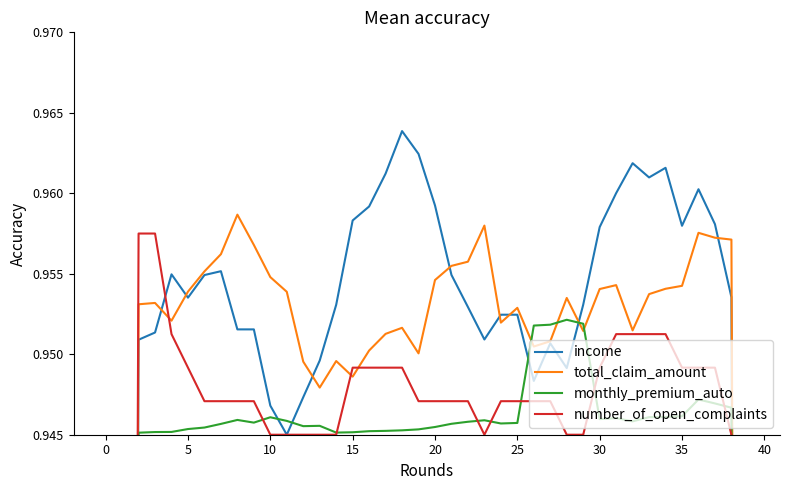

What value does the income series have at 22?

1.0